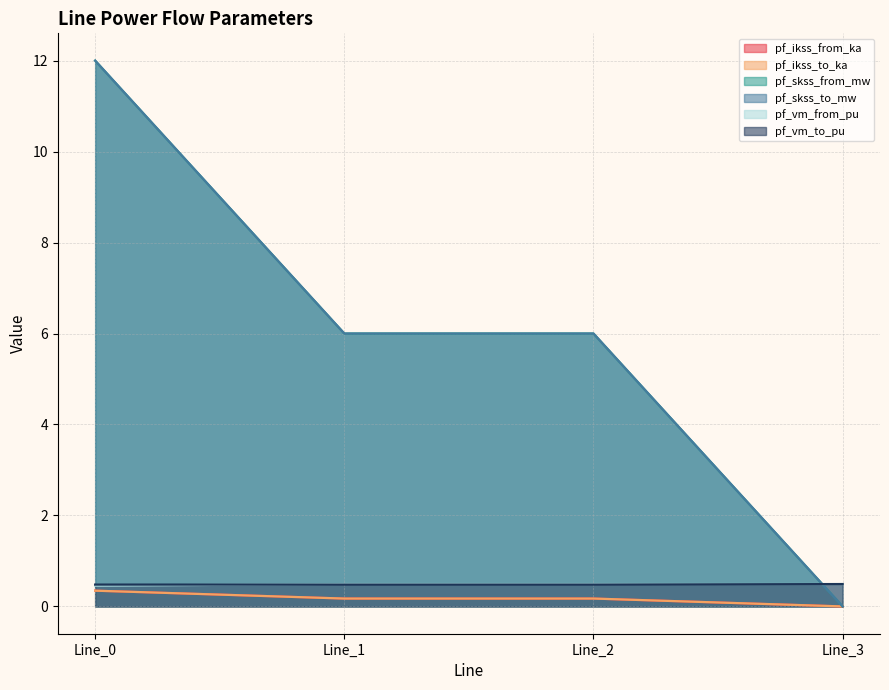

True or false: pf_vm_to_pu has more than 1 points higher than both neighbors.

False